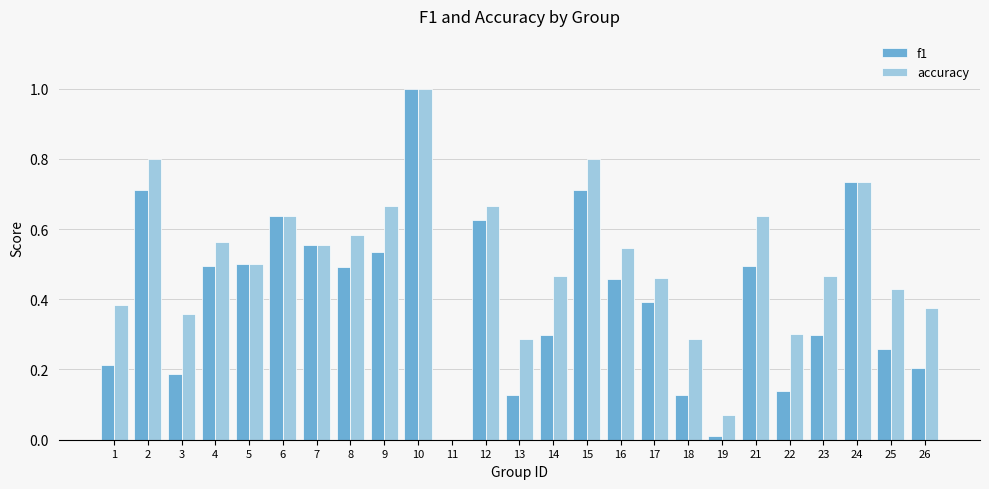

The accuracy series shows 0.4 at 3. True or false?

True